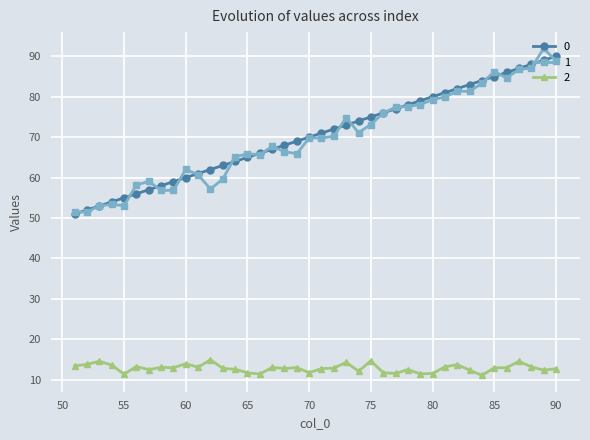

What are all the series names shown in the legend?

0, 1, 2